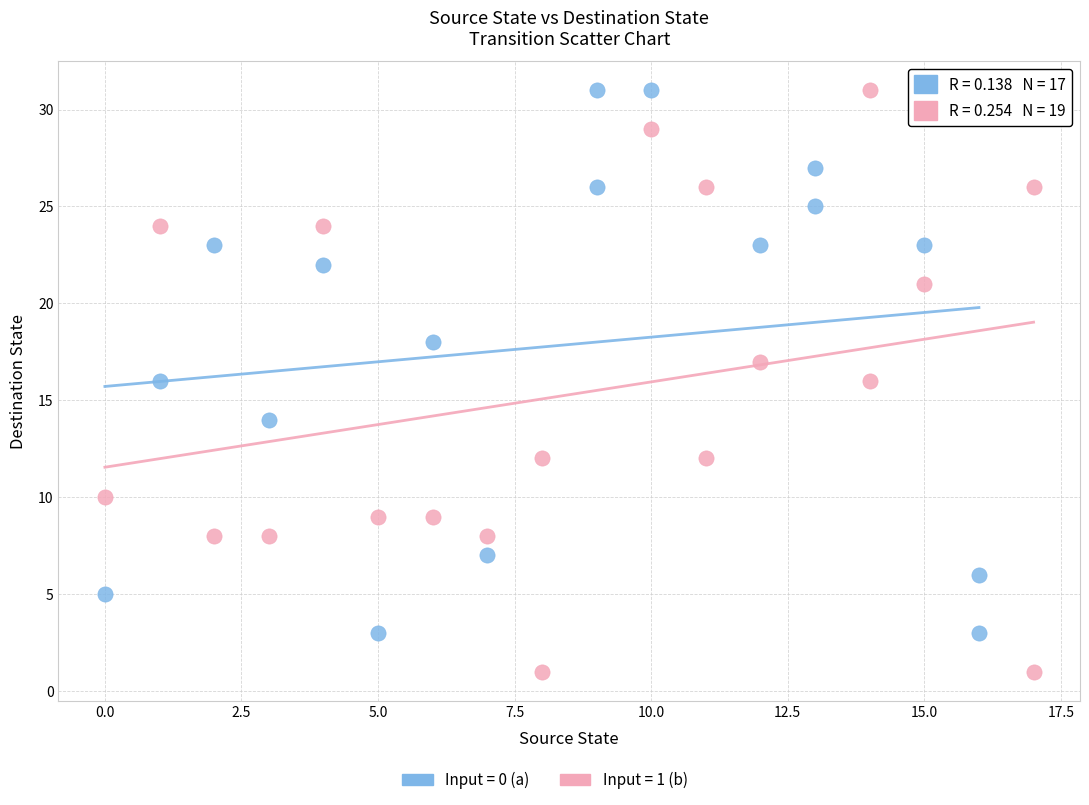

Which series reaches the minimum Y coordinate?

Input = 1 (b)